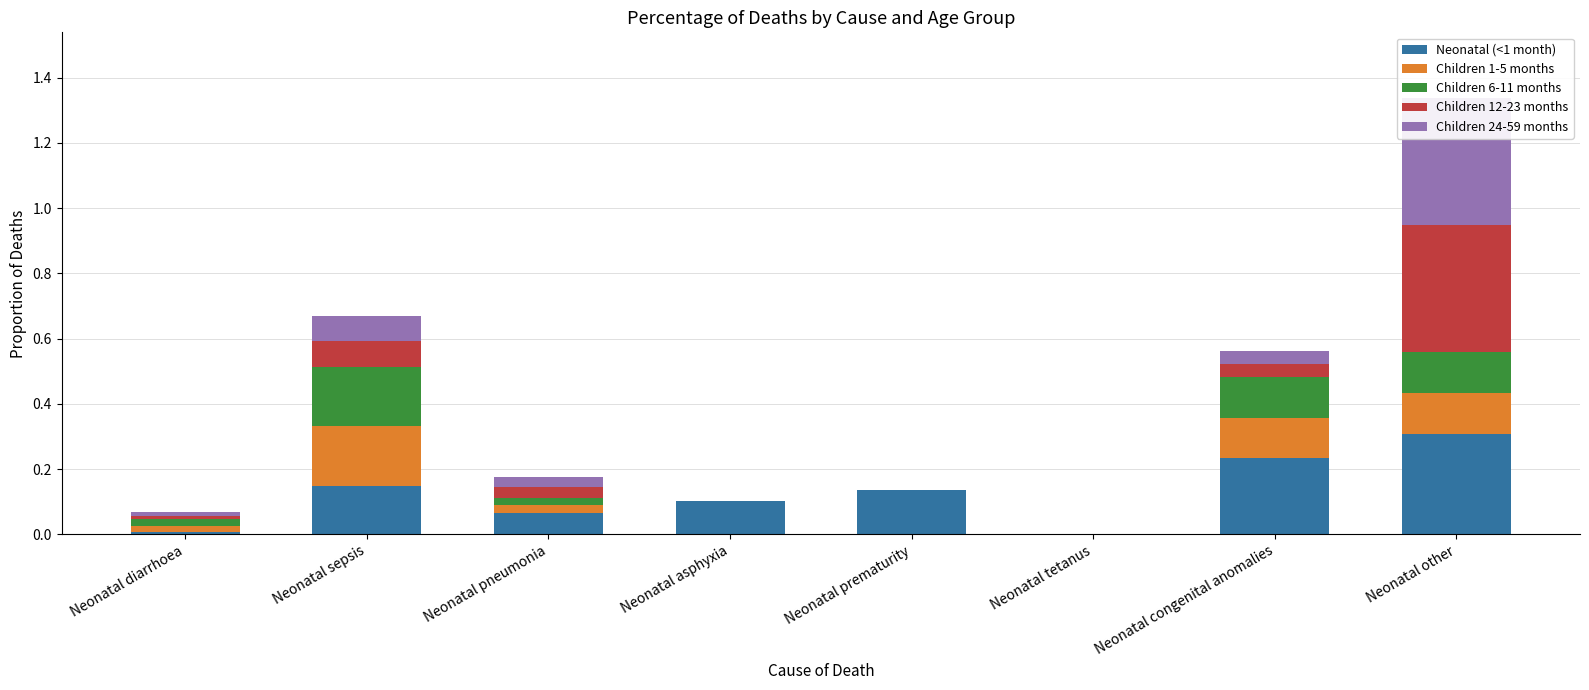

What position from the left is Neonatal asphyxia?

4